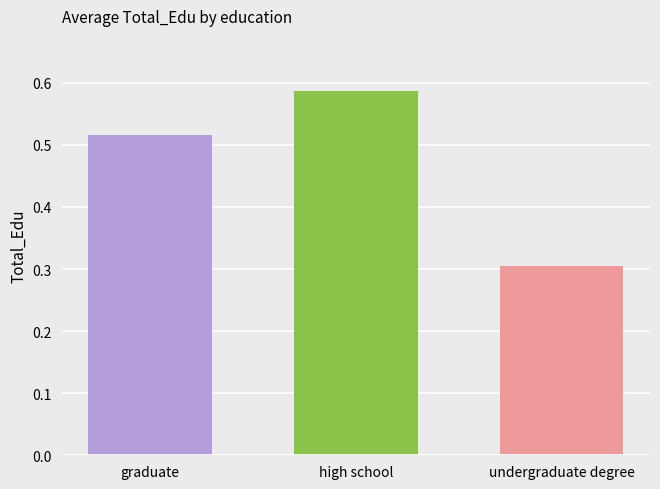

What is the value of the 3rd bar from the left?

0.3